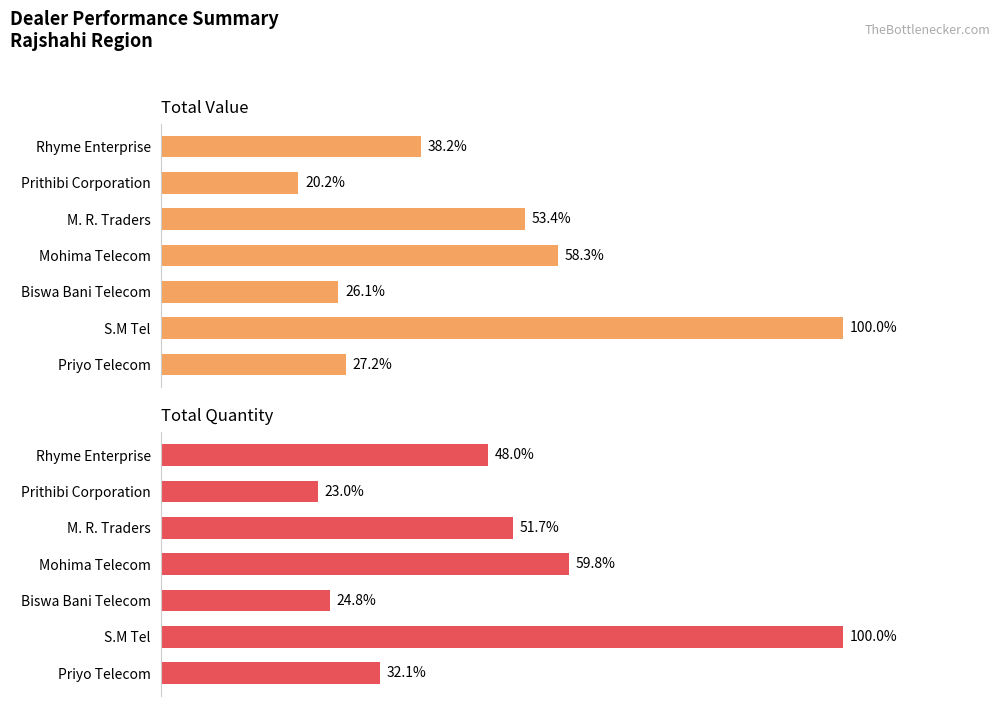

How many data points in Total Quantity are less than 47?

3